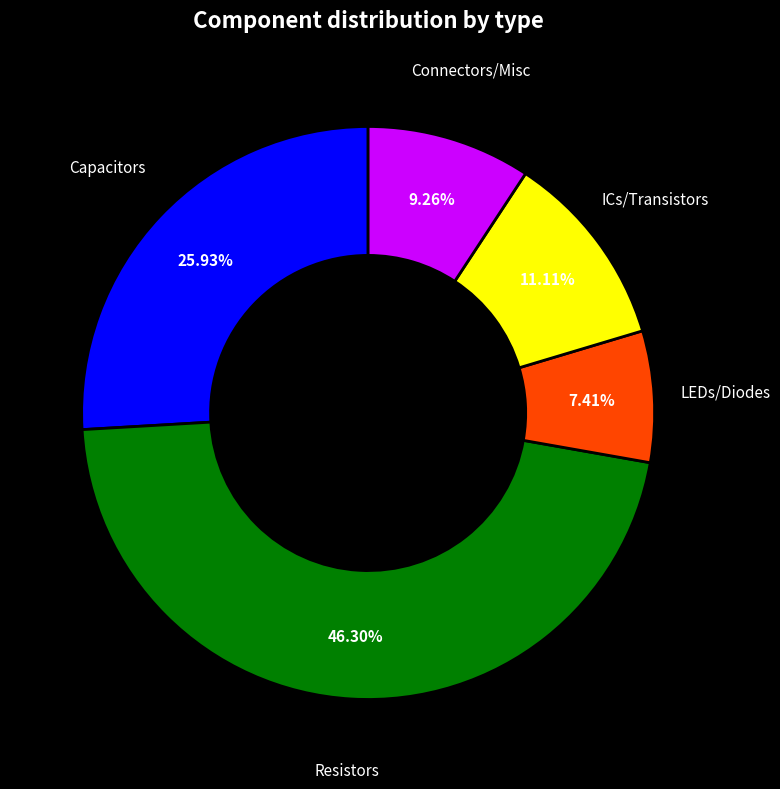

Between Connectors/Misc and ICs/Transistors, which is larger?

ICs/Transistors